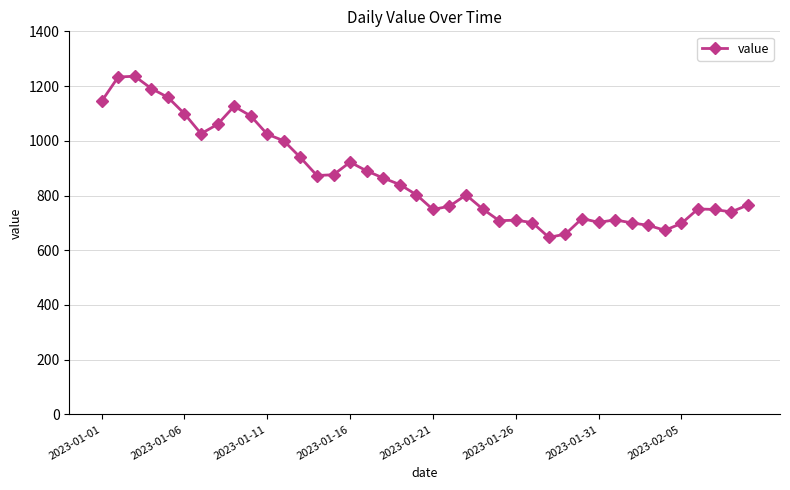

What is the minimum value shown in the chart?

647